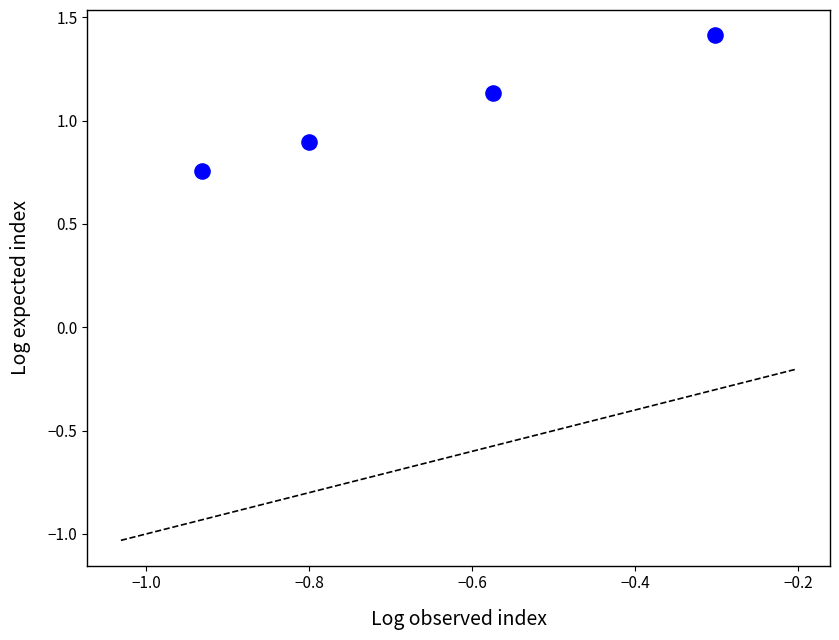

What is the range of Y values (max minus min)?

0.7